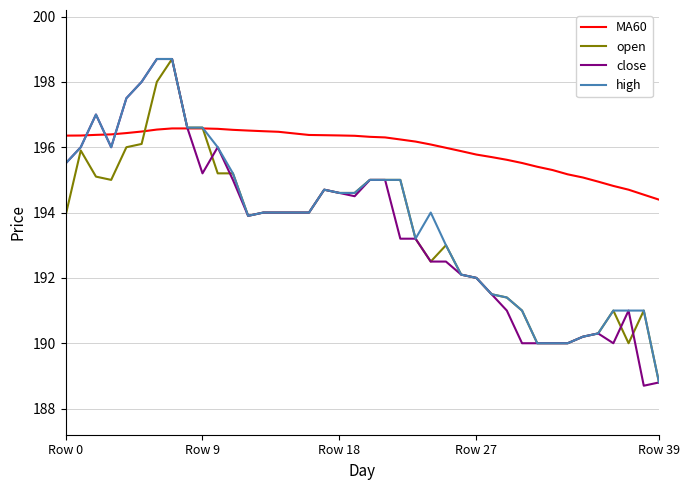

Which series has the widest spread of values?

close